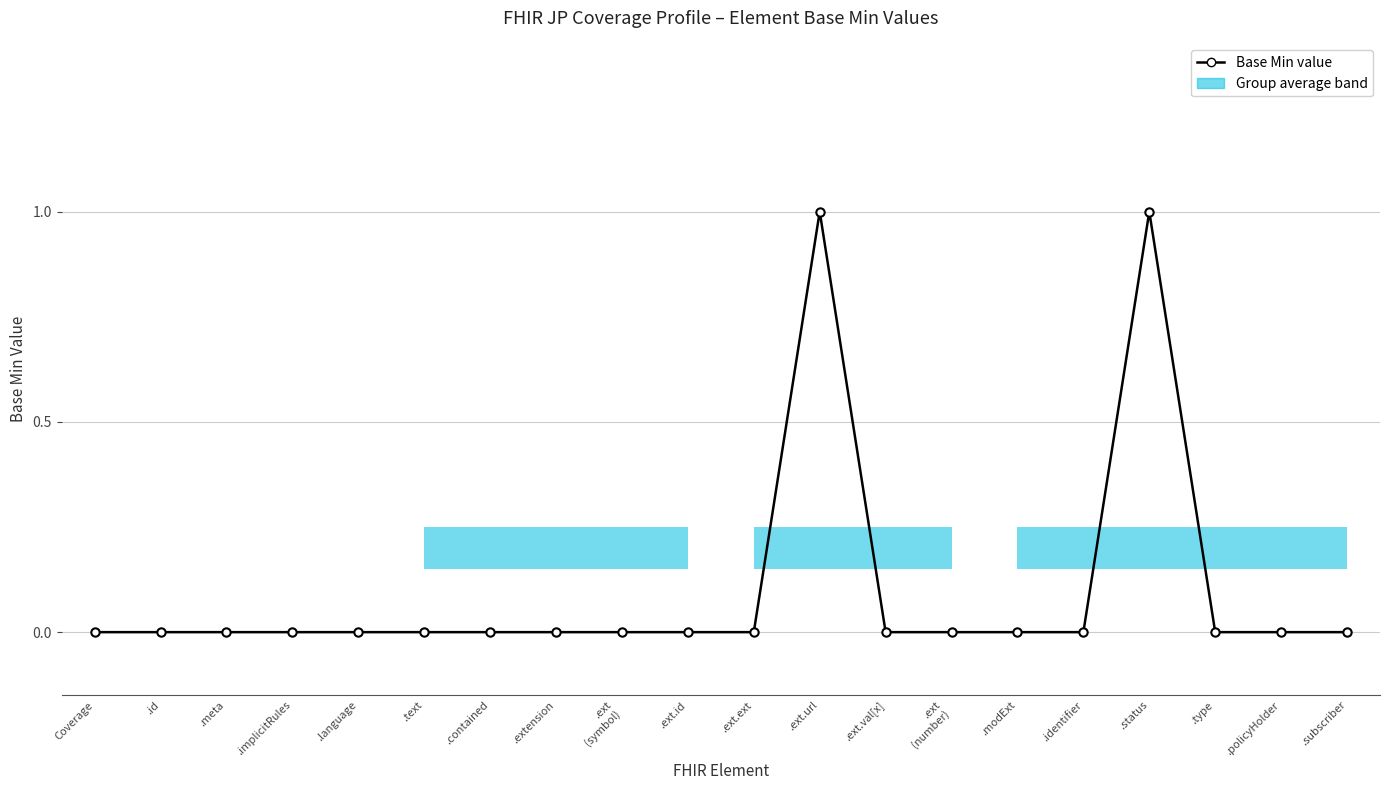

What is the greatest value displayed?

1